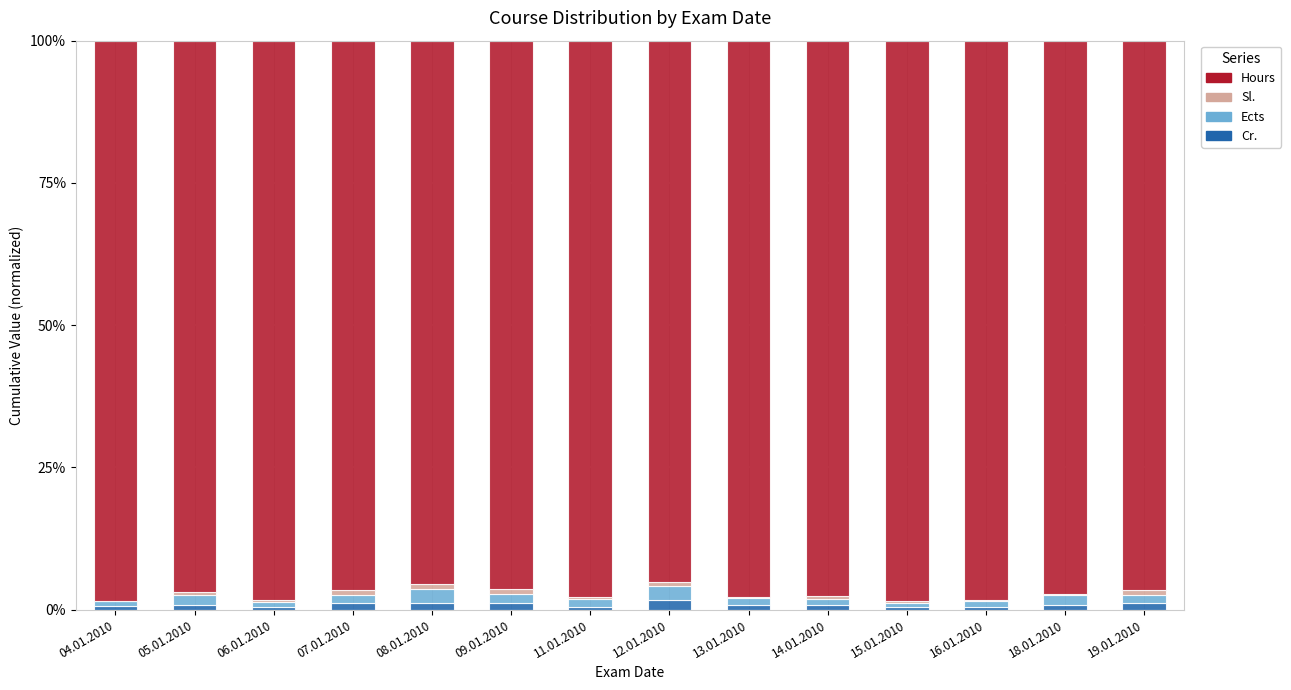

How many distinct data groups are displayed?

4